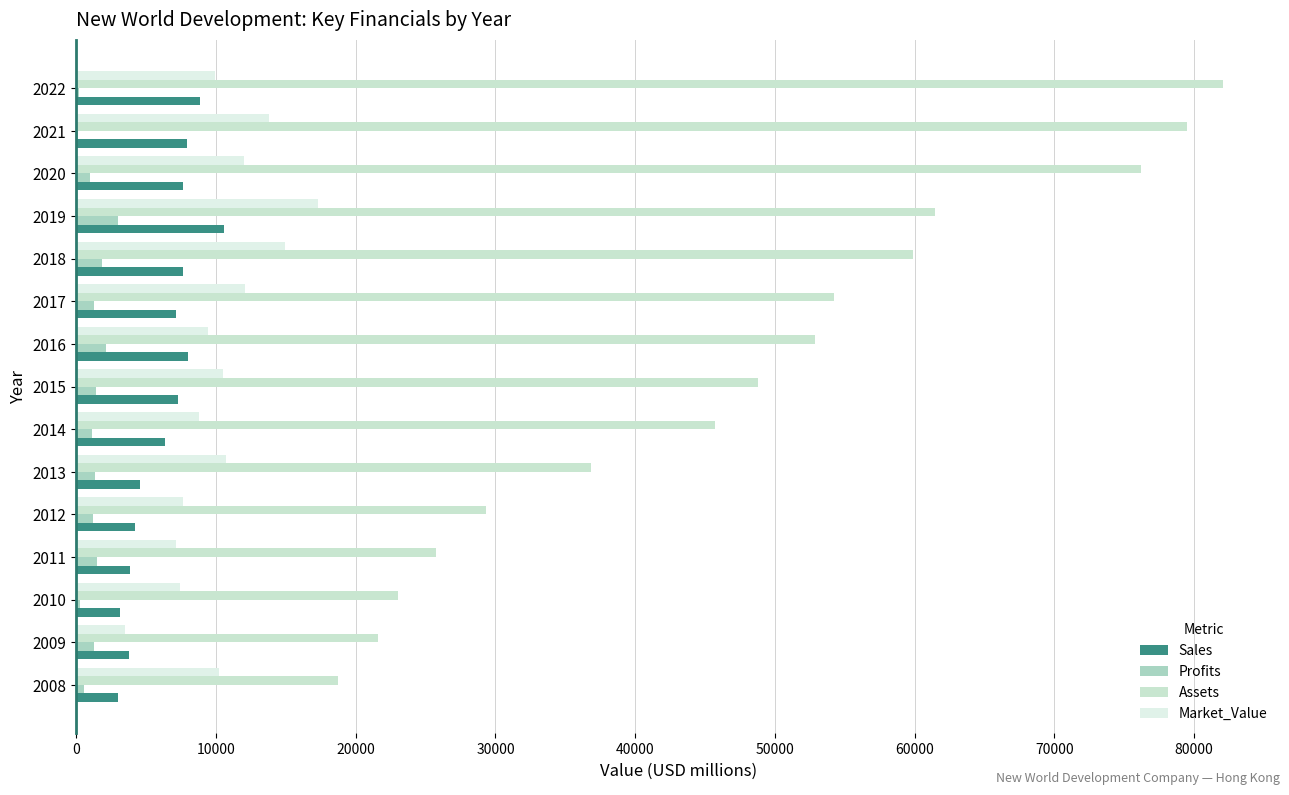

What is the sum of all Sales values?

93948.0